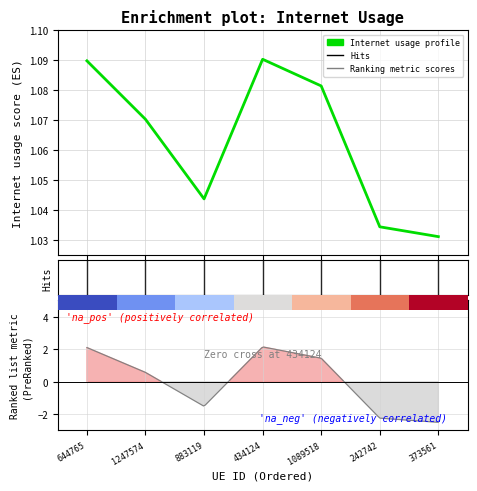

True or false: the data has more than 1 interior local peaks.

False